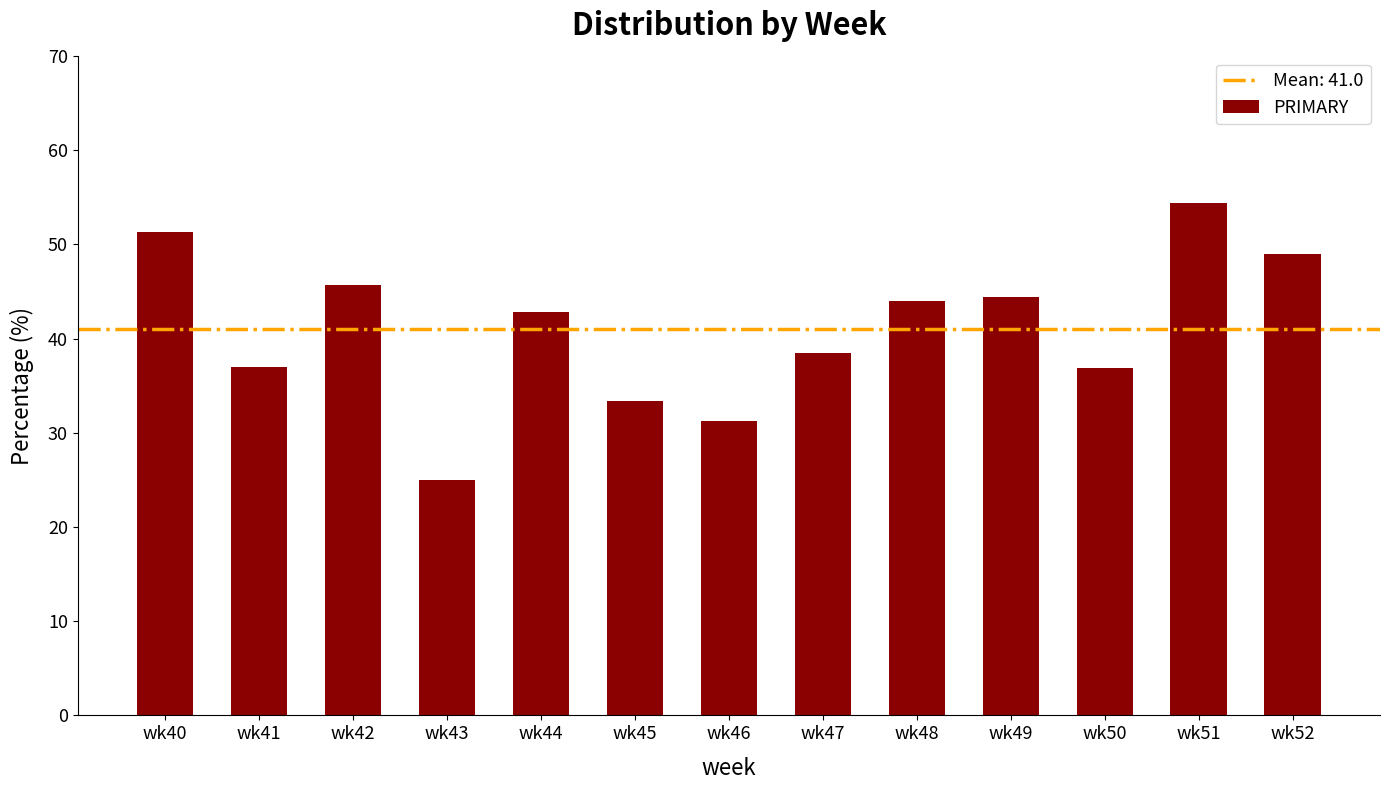

What is the value of the 11th bar from the left?

36.8